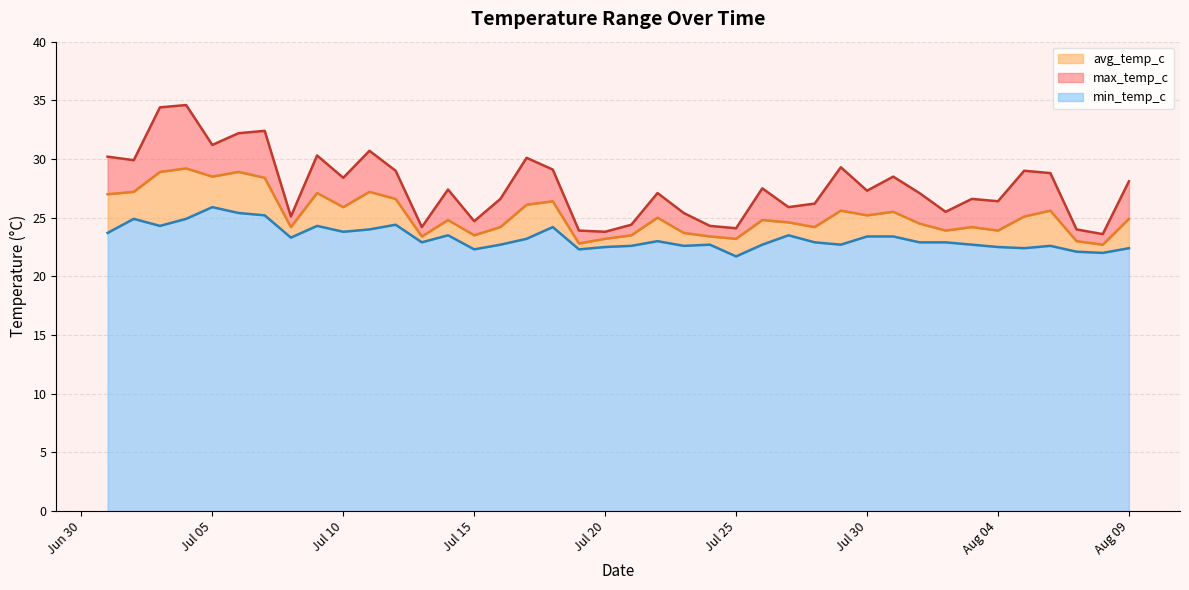

What is the sum of all avg_temp_c values?

1010.0